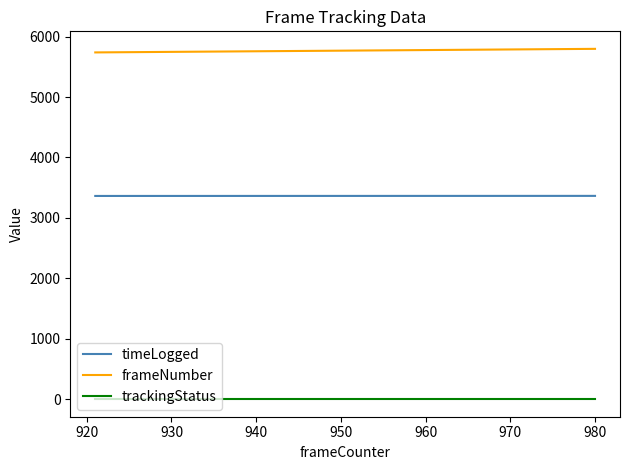

Rank the series by their maximum value, from lowest to highest.

trackingStatus, timeLogged, frameNumber